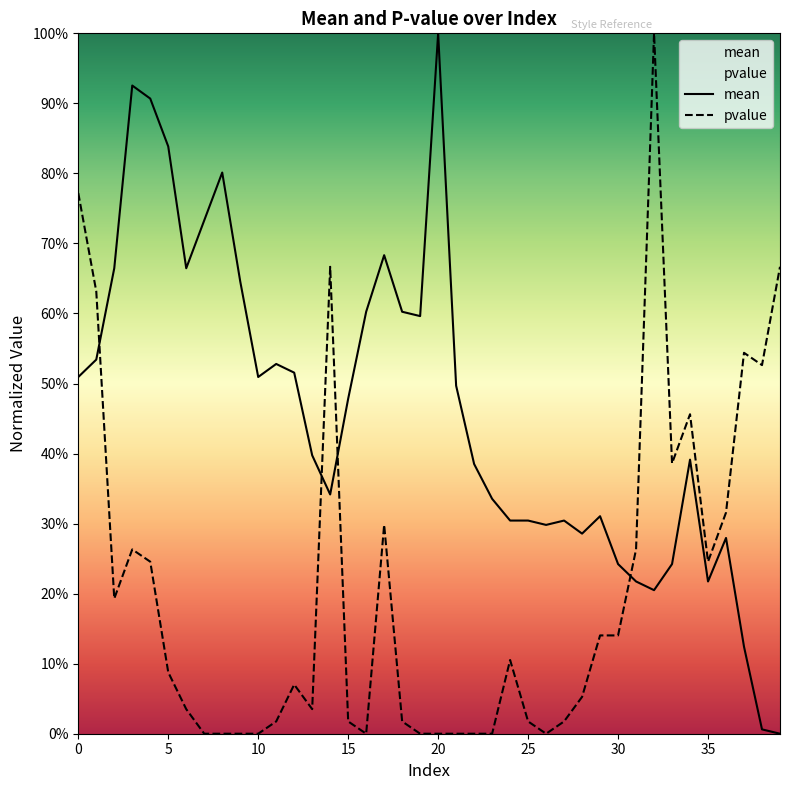

What is the label of the 26th point from the left?

25